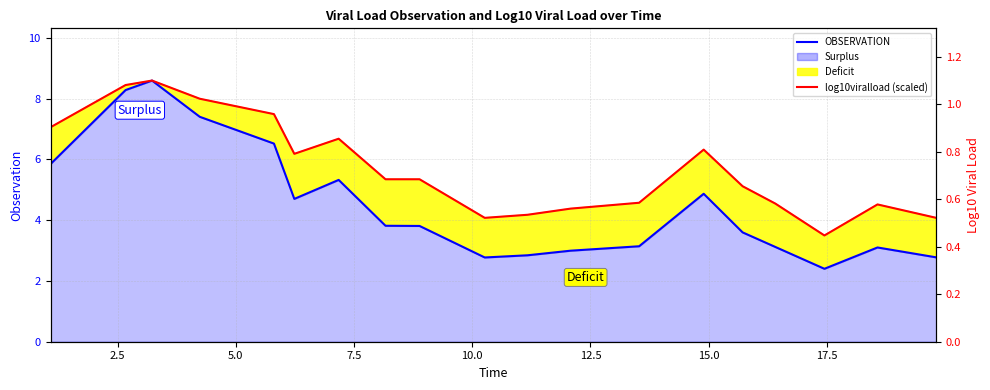

True or false: OBSERVATION and log10viralload (scaled) cross at least once.

False